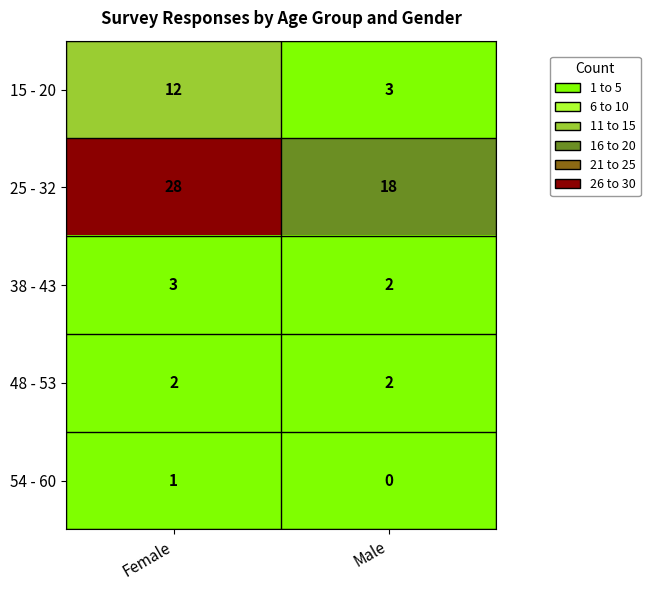

The value of 15 - 20 at Male is 3. True or false?

True